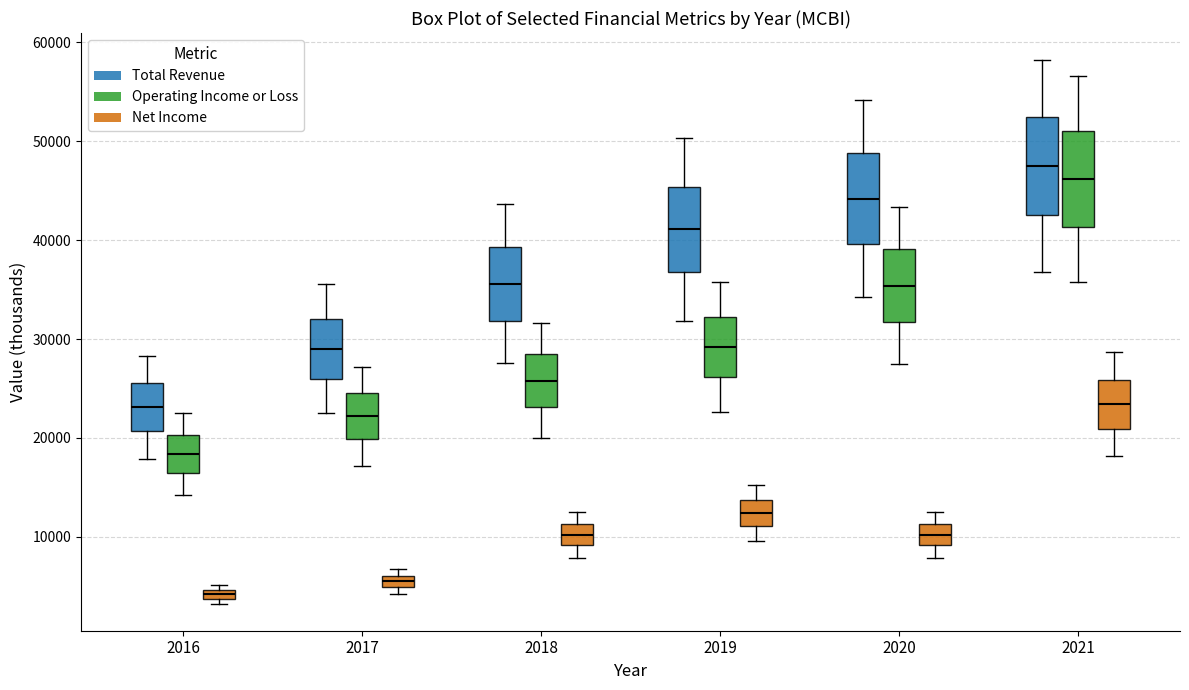

Where is the lower edge of the box for 2019 (Operating Income or Loss) on the y-axis? The values are not printed on the chart, so give them approximately, as read against the axis.

26000